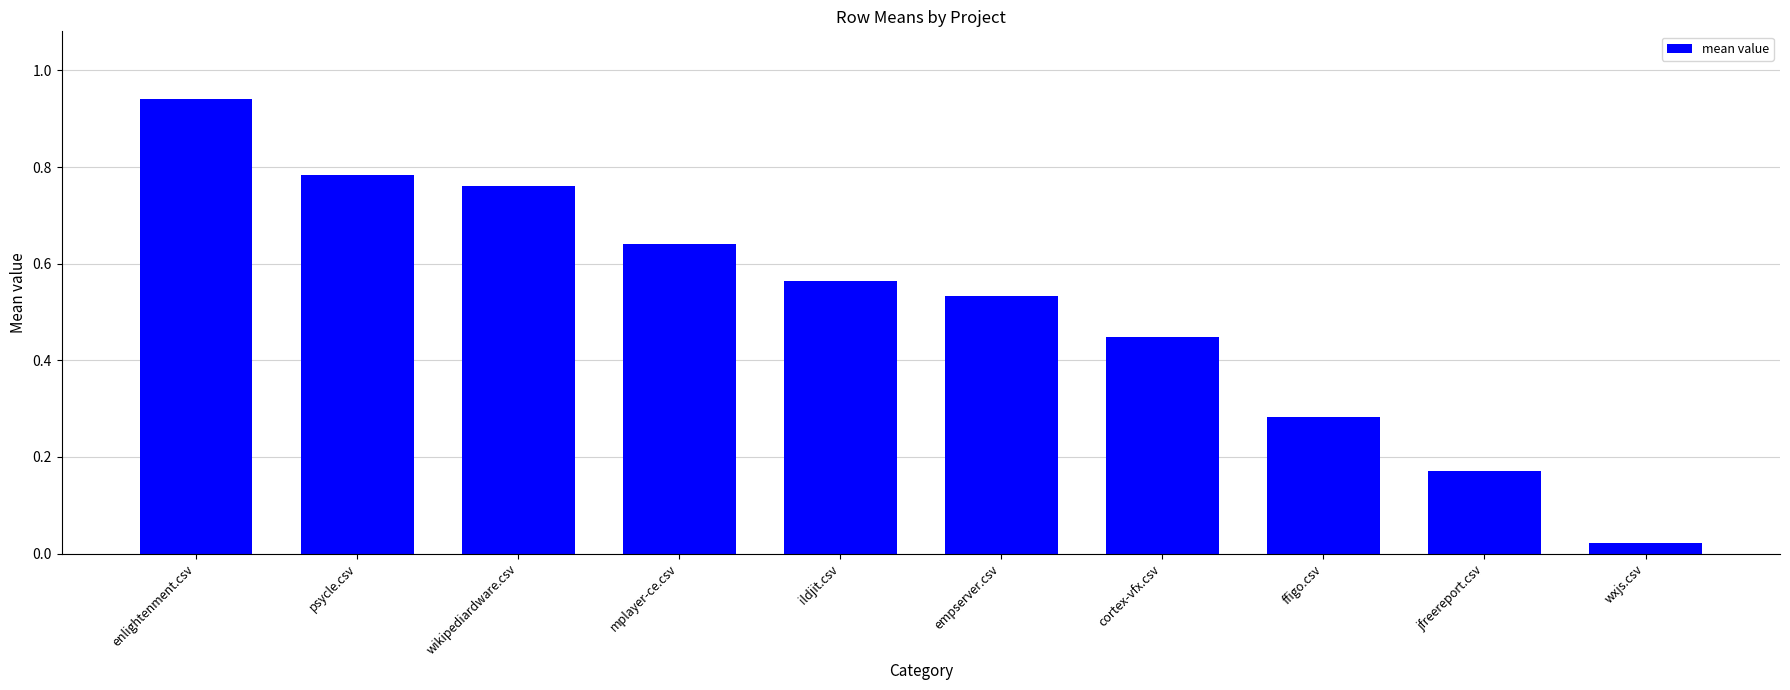

Rank the categories by value from lowest to highest.

wxjs.csv, jfreereport.csv, ffigo.csv, cortex-vfx.csv, empserver.csv, ildjit.csv, mplayer-ce.csv, wikipediardware.csv, psycle.csv, enlightenment.csv